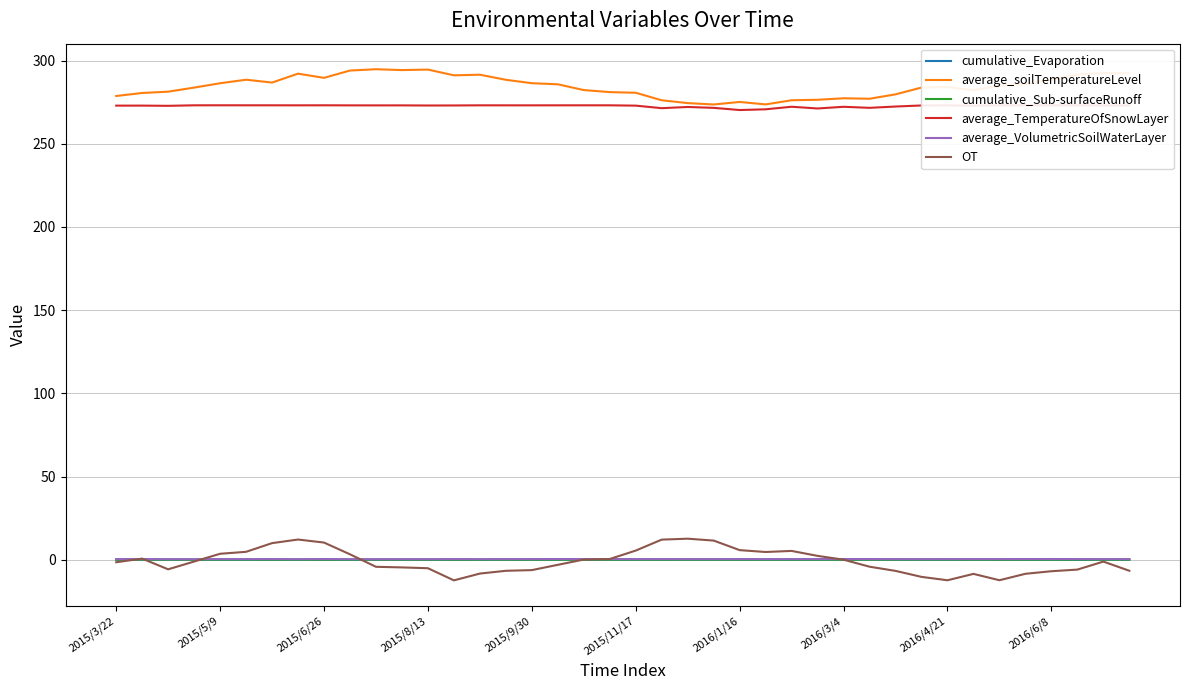

In OT, how many points are lower than both neighbors (excluding endpoints)?

5